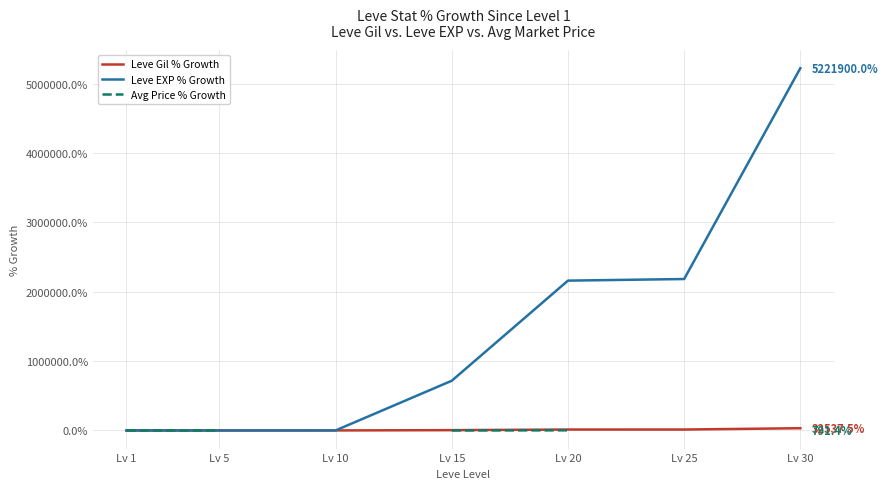

What is the maximum value shown in the chart?

5221900.0